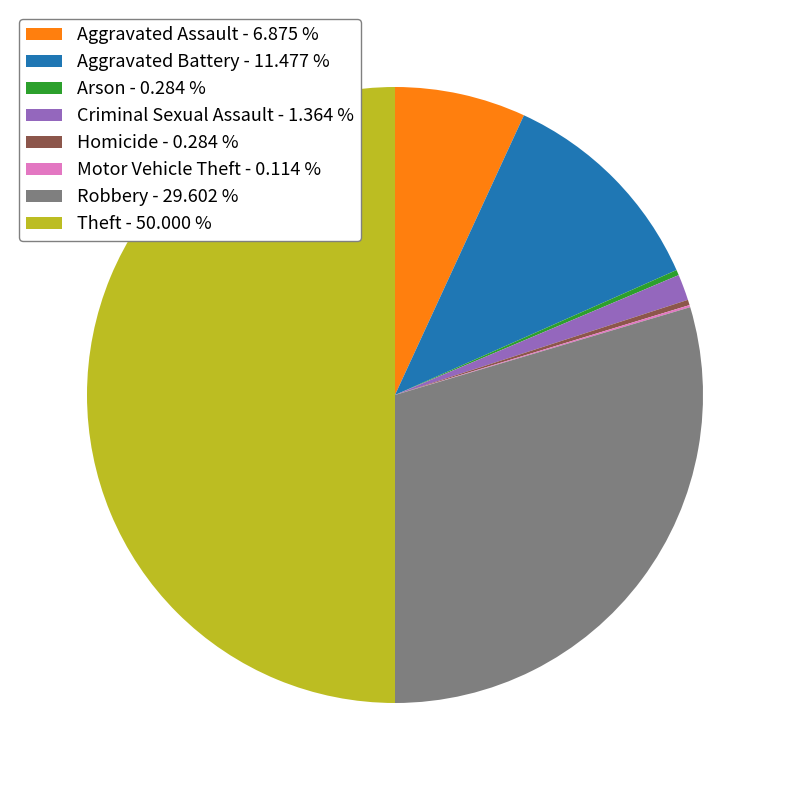

Which category accounts for the majority?

Theft - 50.000 %